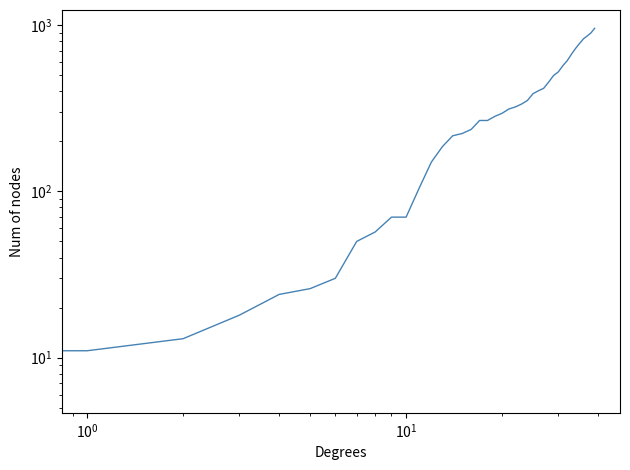

Which has a higher value, 17 or 18?

17